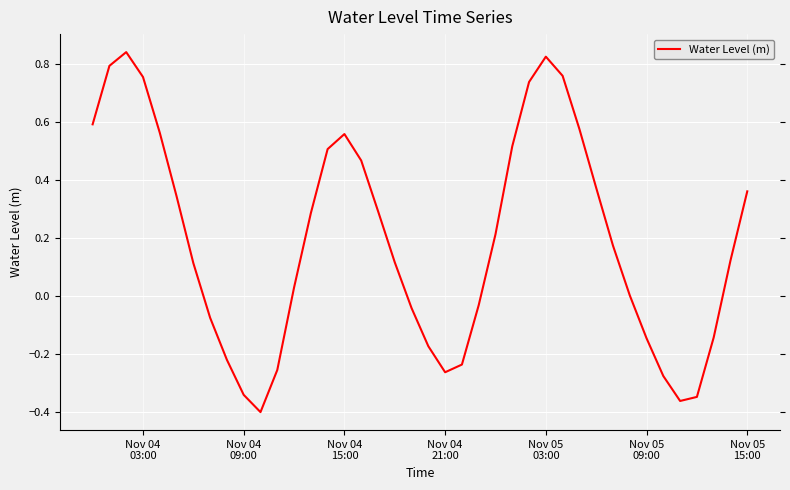

How many lines are shown in the chart?

1